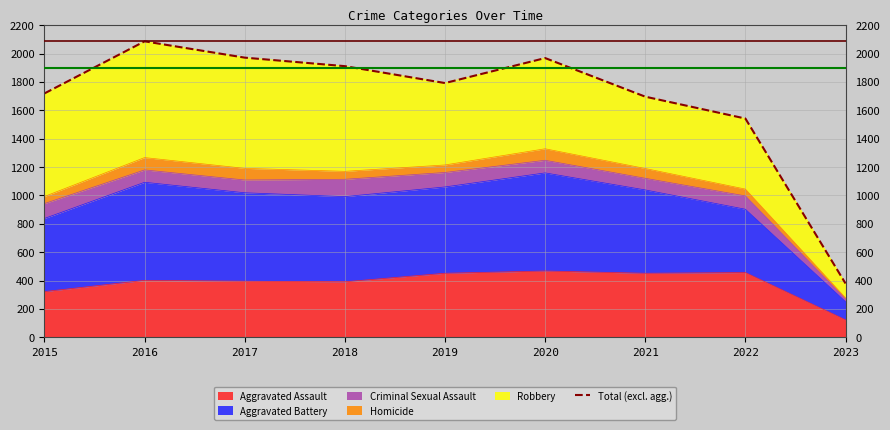

How many values are below 1792?

4